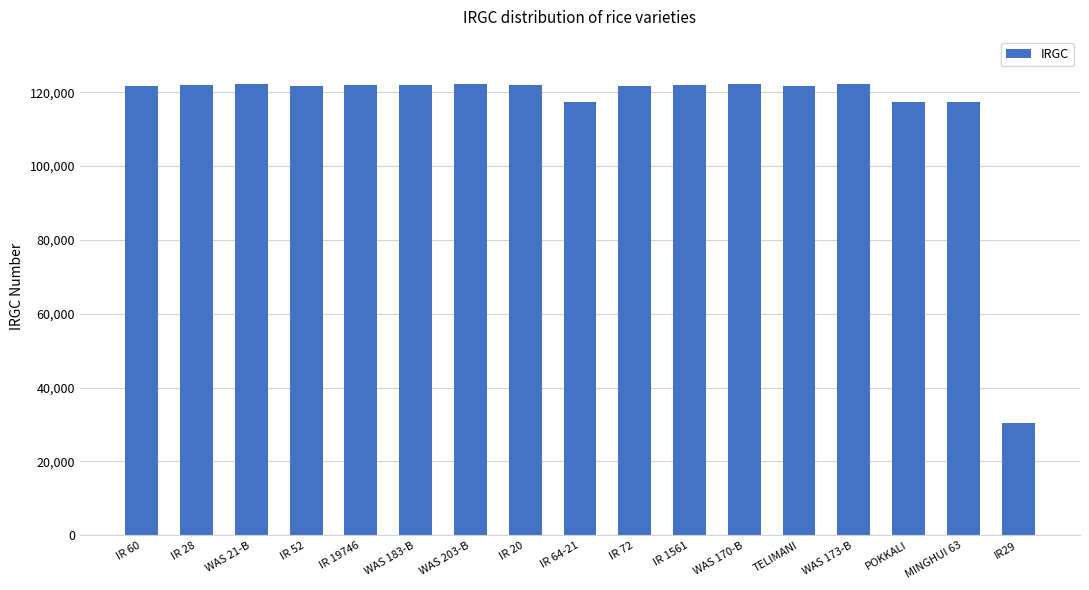

The chart shows a value of 55500 at IR 52. True or false?

False